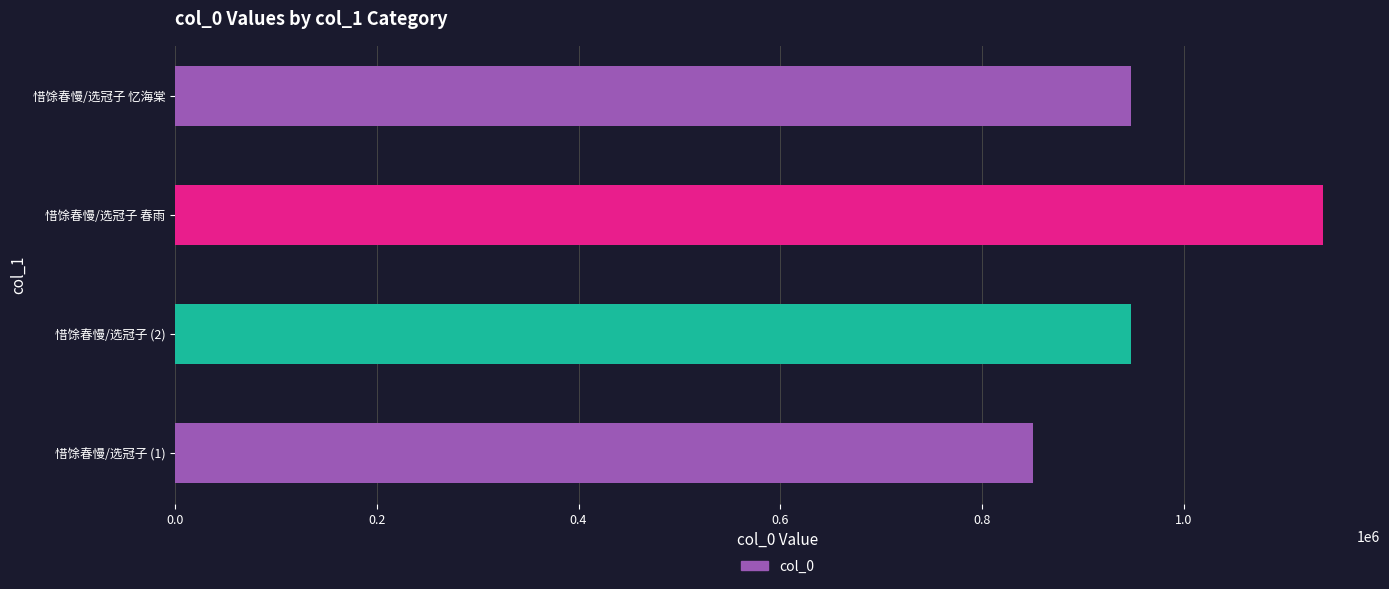

Which category has the highest value across all series?

惜馀春慢/选冠子 春雨